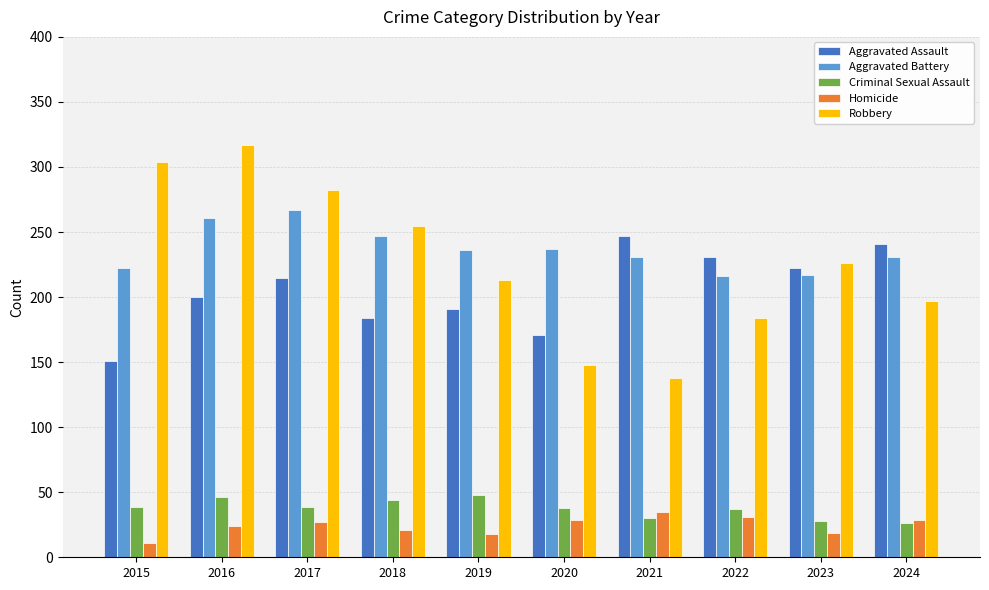

What is the sum of the Aggravated Battery values at 2017 and 2024?

498